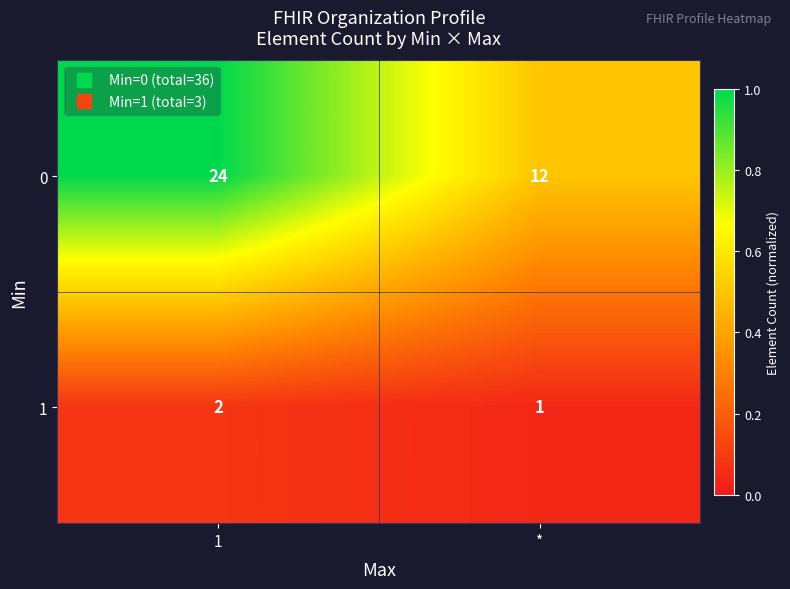

How many data points does each series have?

2